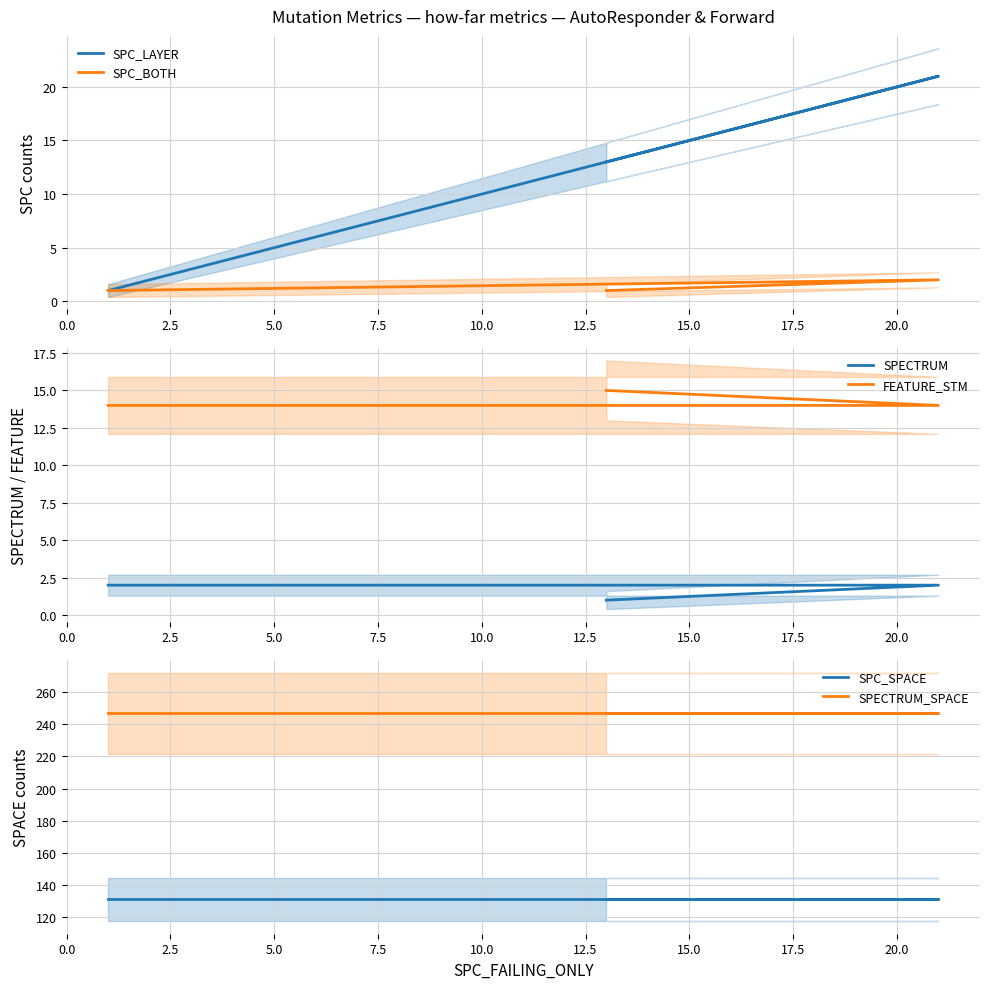

Is it true that FEATURE_STM equals 5 at 5.0?

False